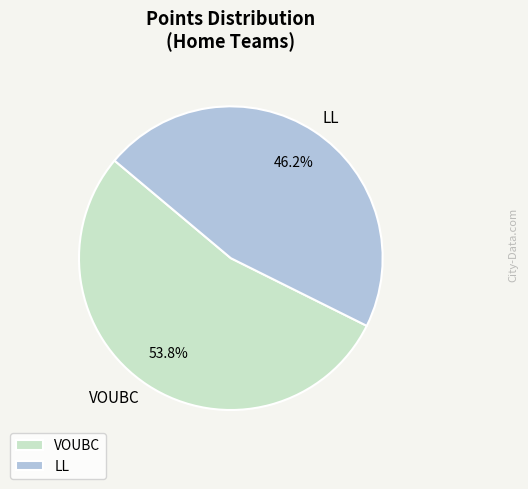

To the nearest percent, what percentage of the pie is LL?

46%